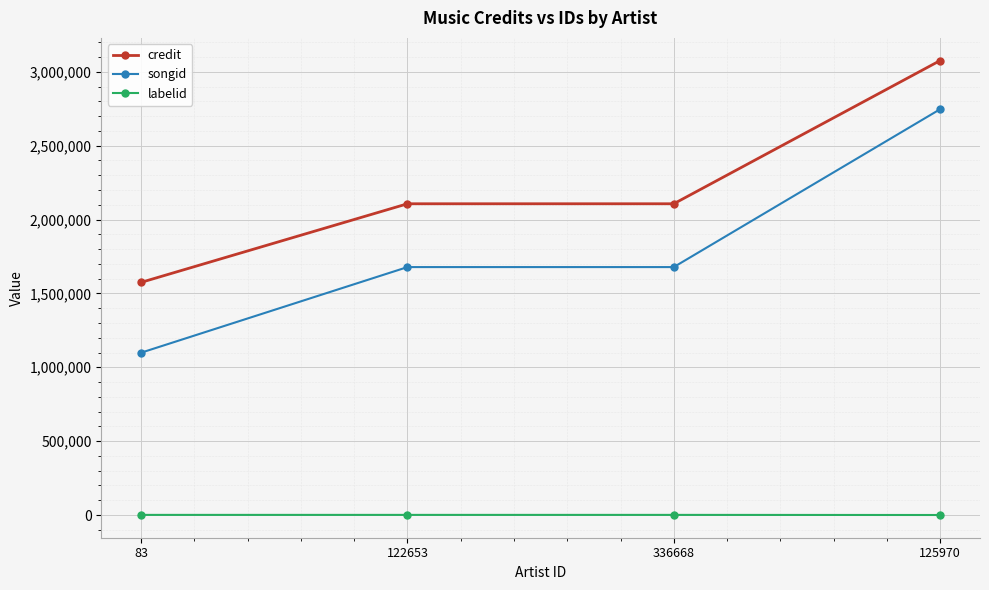

What is the label of the 4th point from the left?

125970